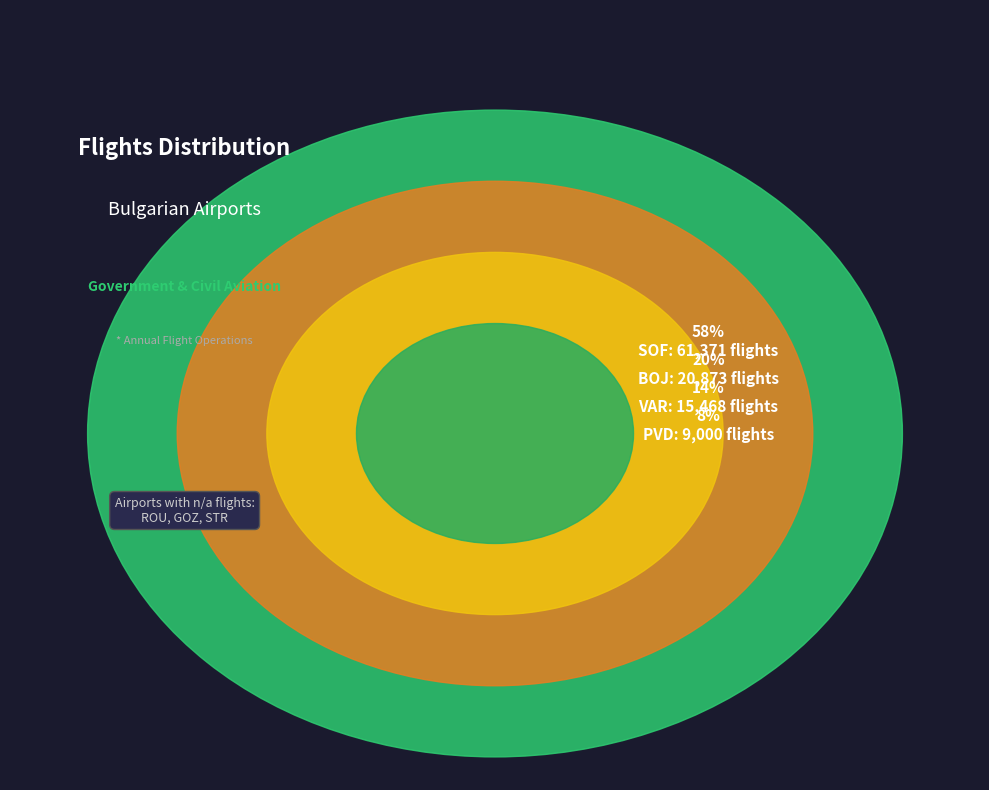

To the nearest percent, what is the difference between the BOJ and STR slice percentages?

20%